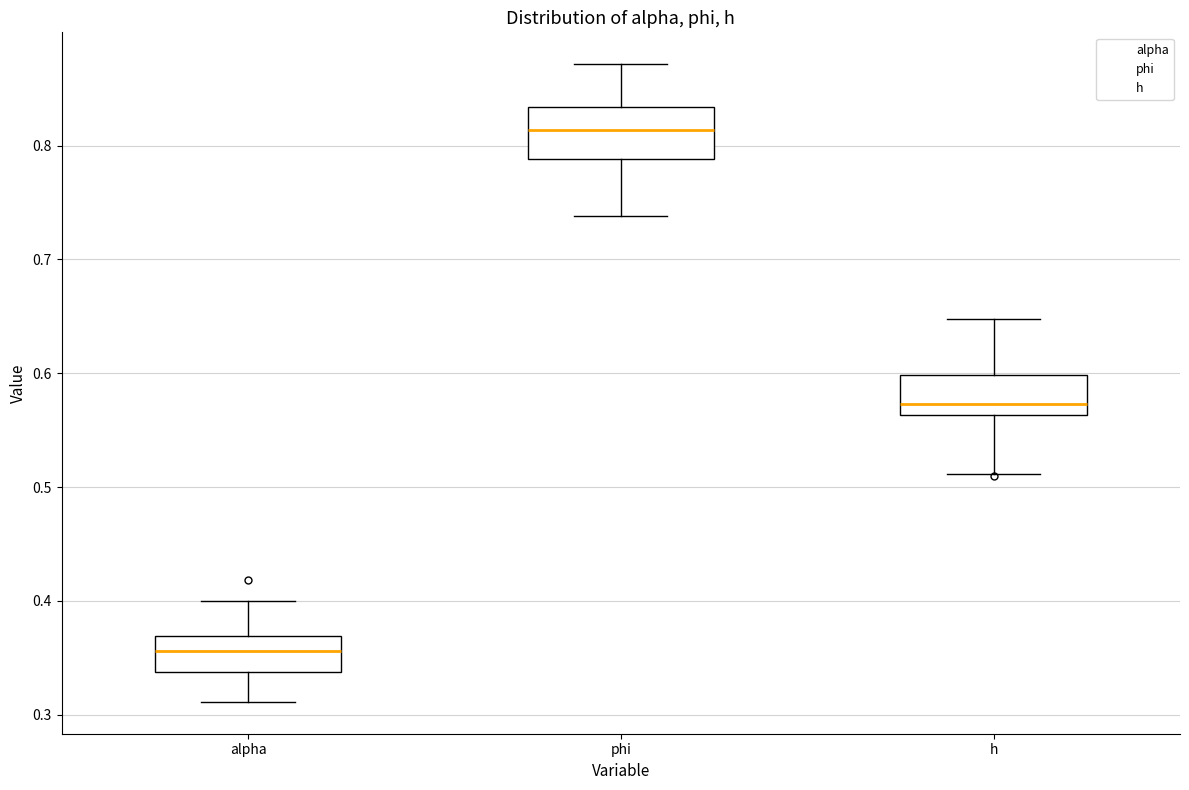

Reading left to right, transcribe this box plot: for each box, give where its median line is, the range the box spans, and where its two whiskers end, as read against the y-axis. The values are not printed on the chart, so give them approximately, as read against the axis.

alpha: median 0.36, box 0.34 to 0.37, whiskers 0.31 to 0.40
phi: median 0.81, box 0.79 to 0.83, whiskers 0.74 to 0.87
h: median 0.57, box 0.56 to 0.60, whiskers 0.51 to 0.65